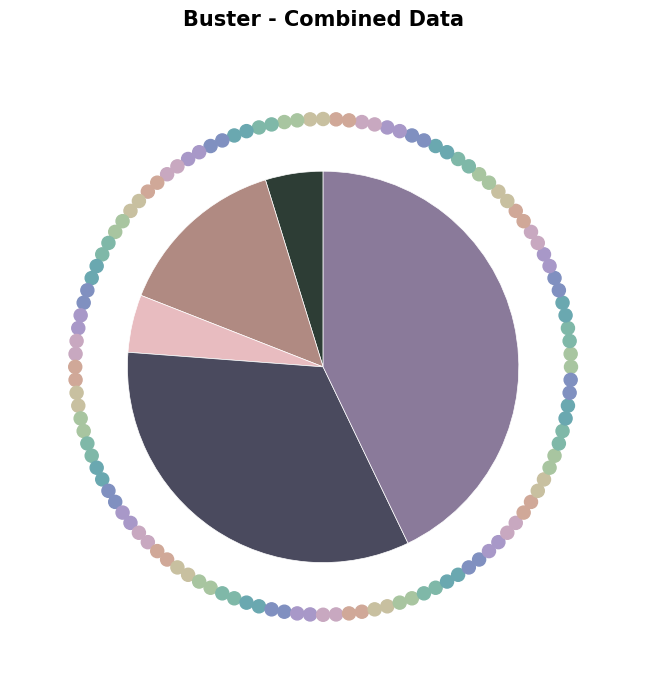

Does any single category account for the majority?

No